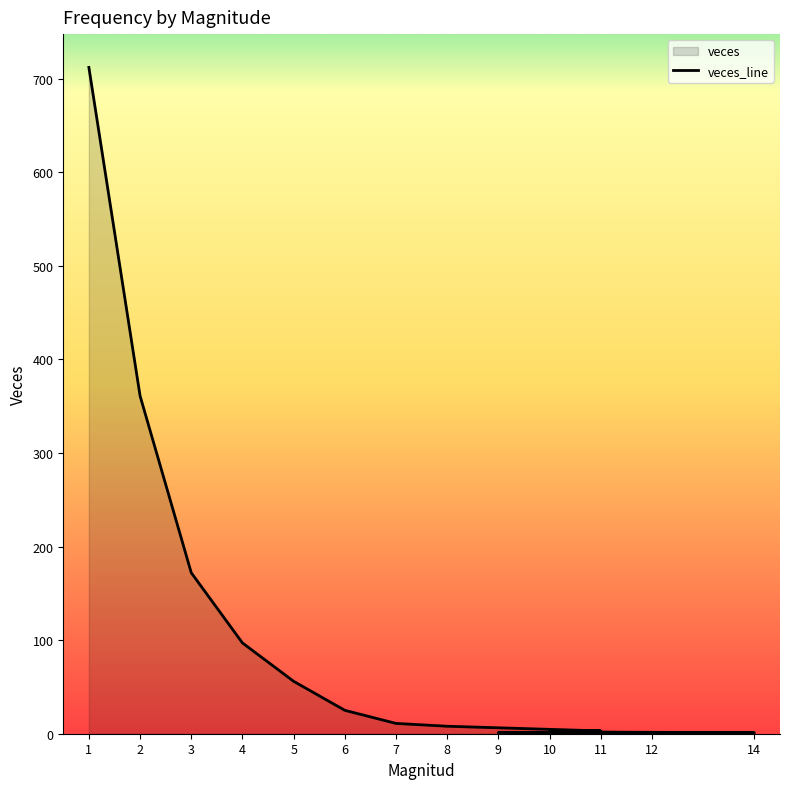

How many lines are shown in the chart?

1